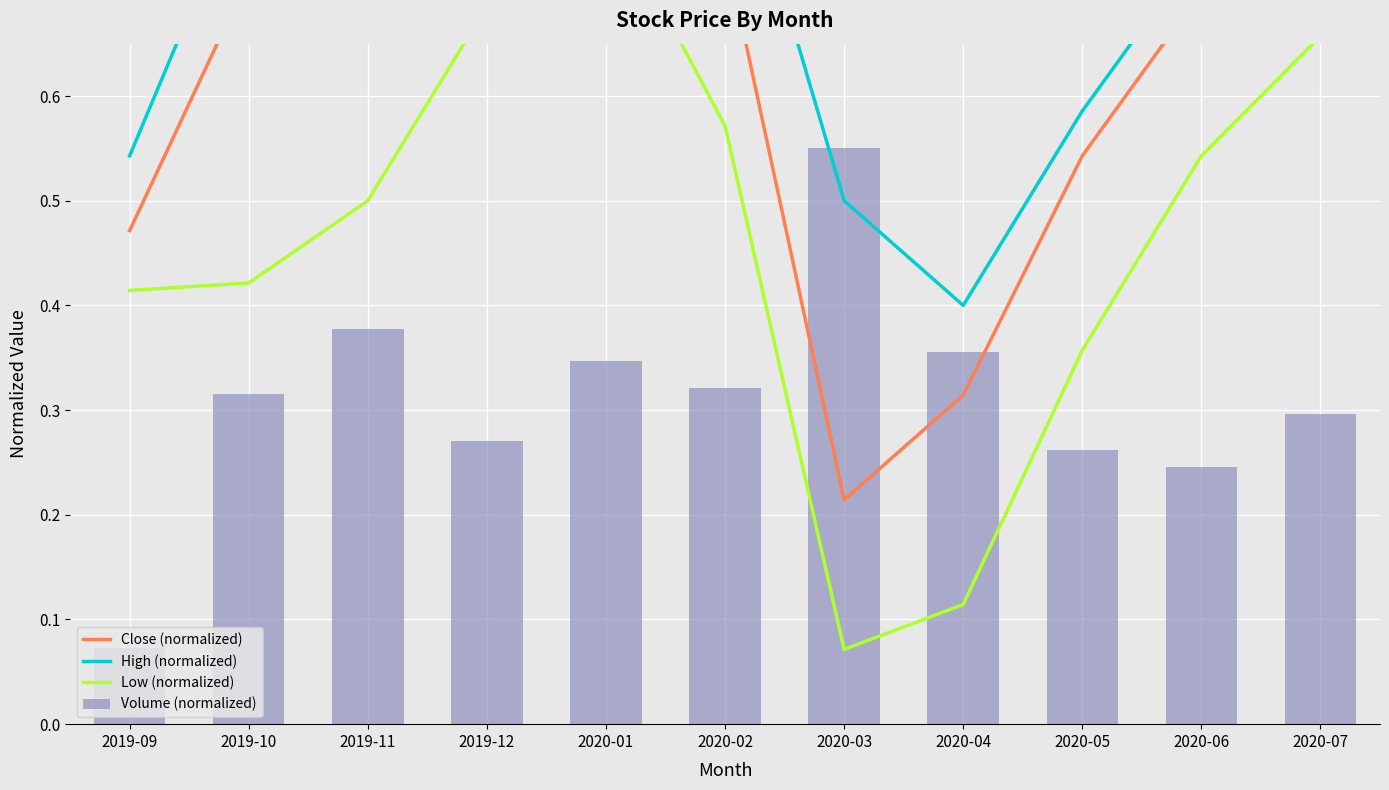

Rank the series at 2020-01 from highest to lowest value.

High (normalized), Close (normalized), Low (normalized), Volume (normalized)